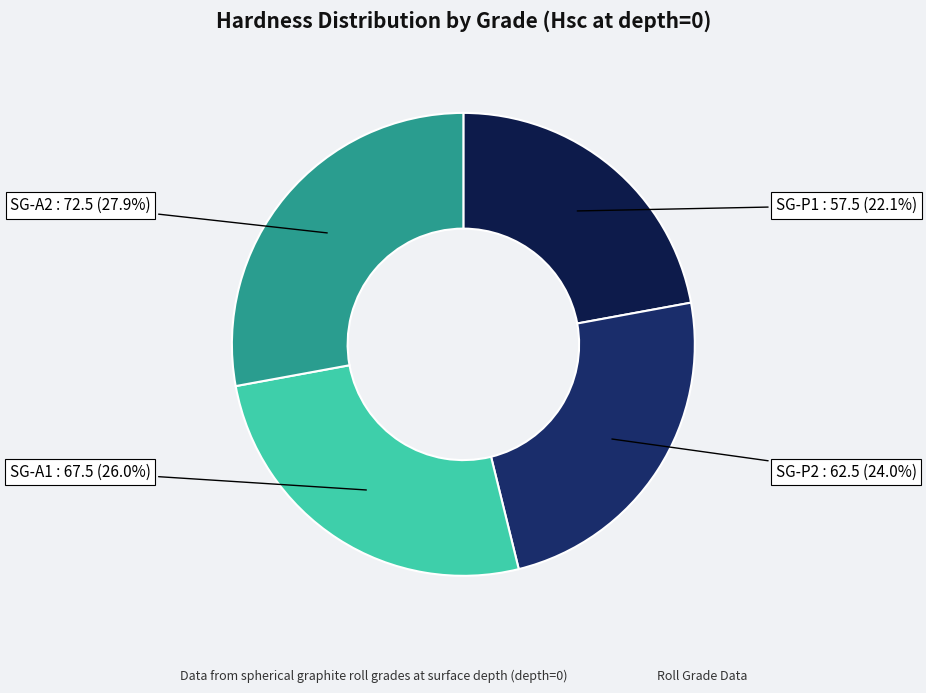

How many segments does this pie chart have?

4